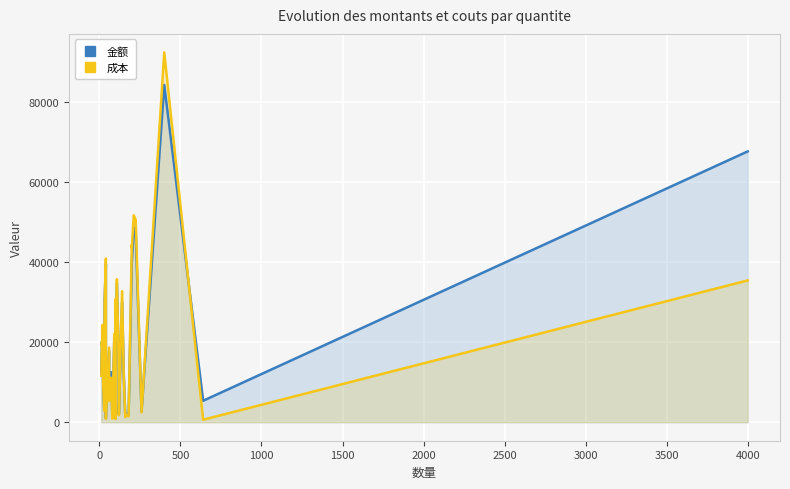

What are all the series names shown in the legend?

金额, 成本